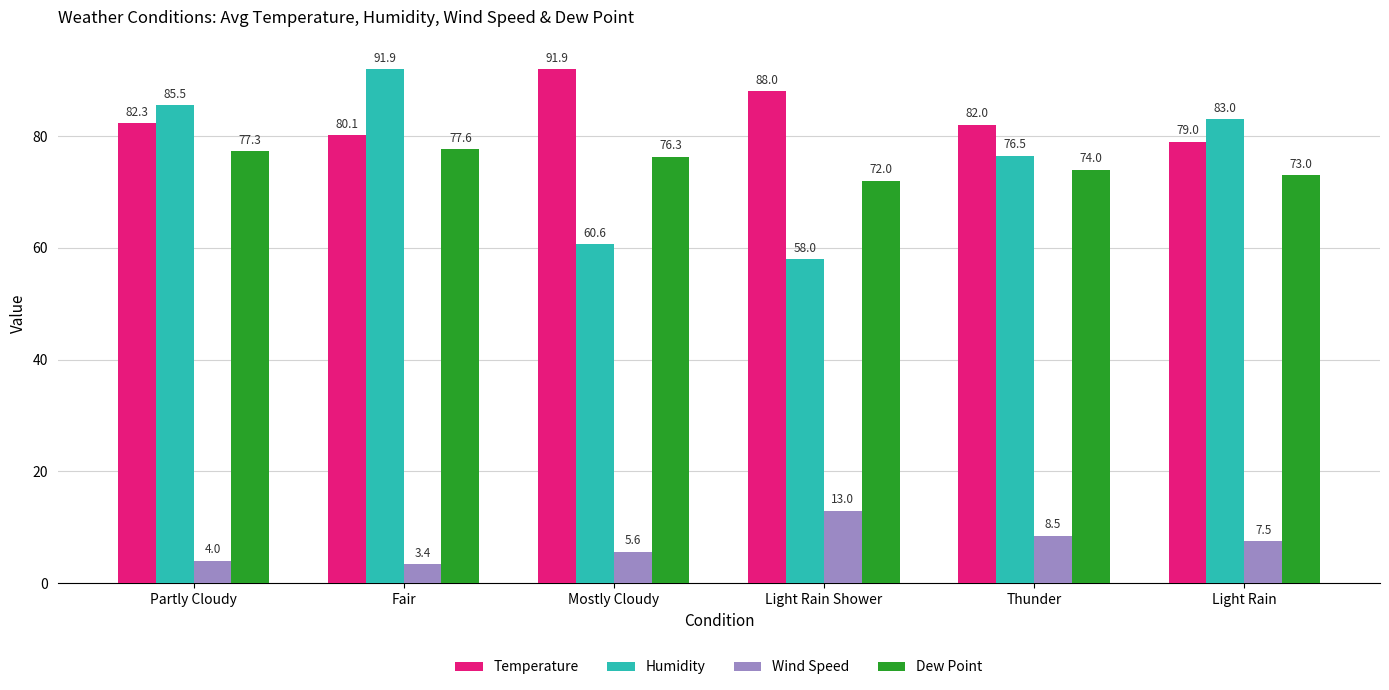

True or false: Humidity has a value of 58.0 at Light Rain Shower.

True